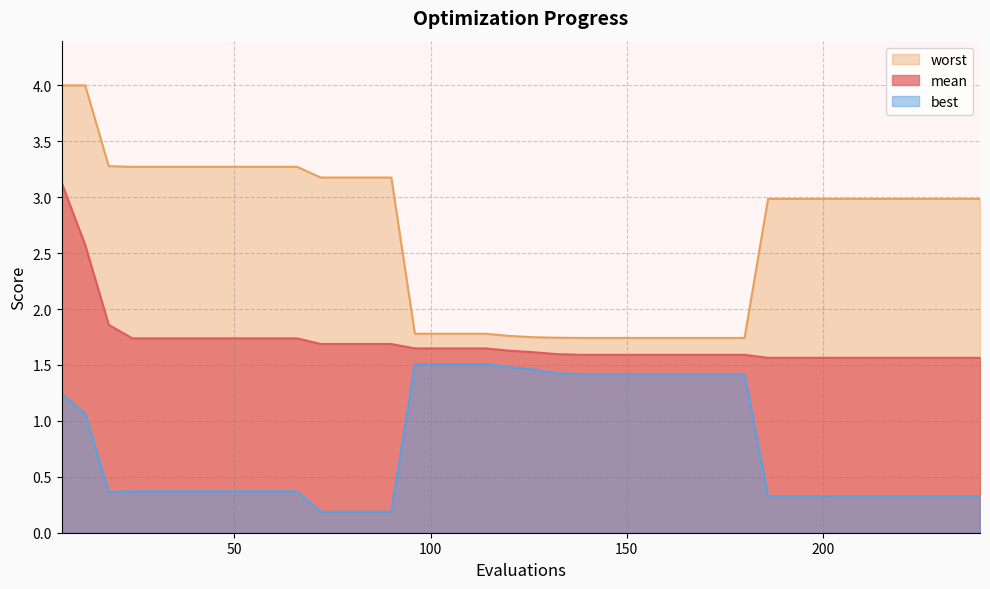

Does the chart have visible grid lines?

Yes